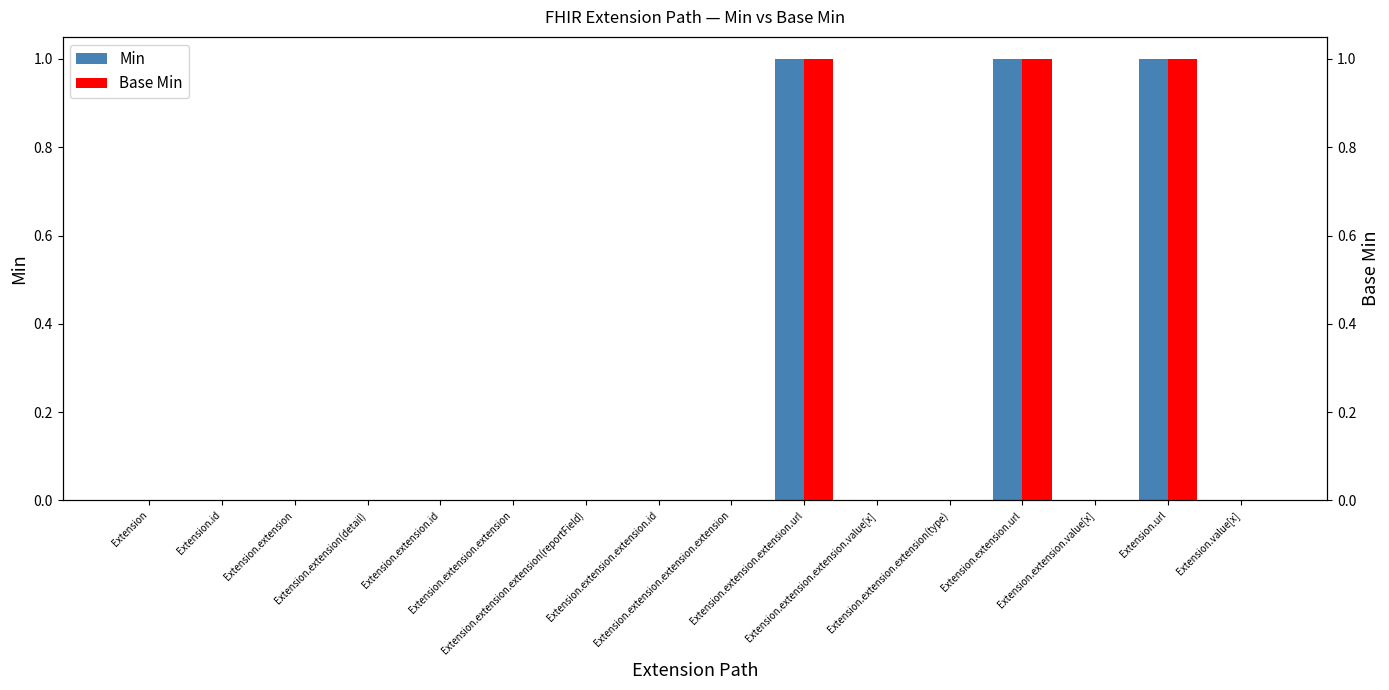

How many values in Base Min are above zero?

3